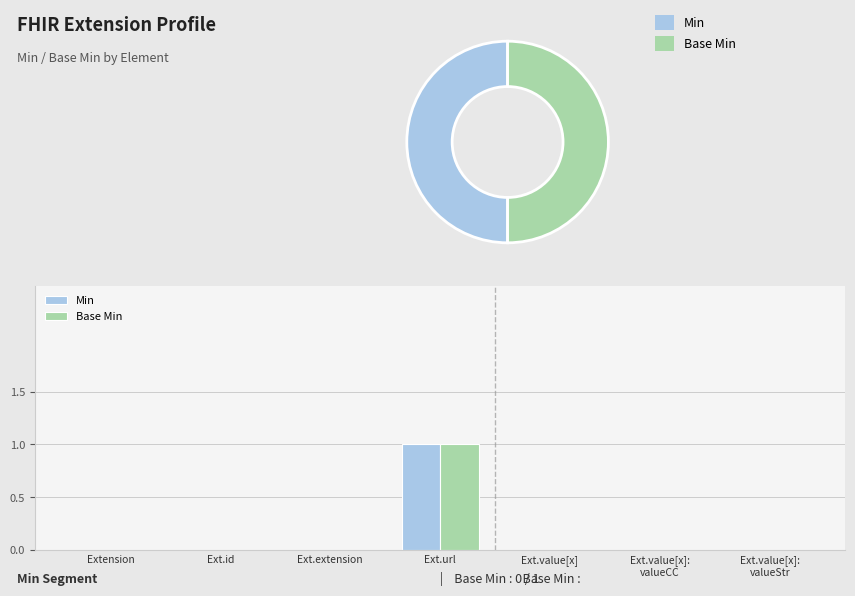

At how many categories does at least one series exceed 0?

1